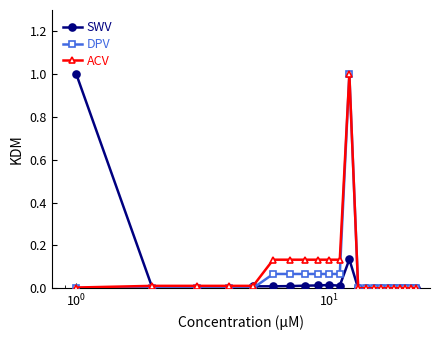

What is the highest value of the SWV series?

1.0